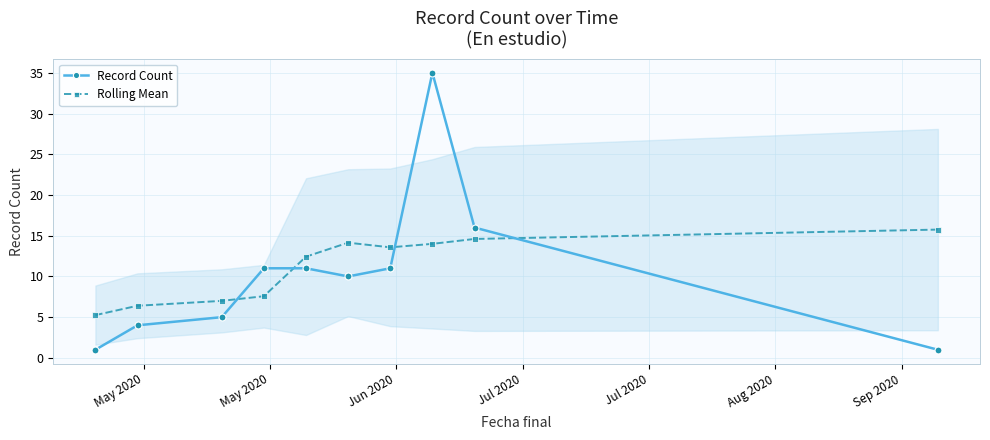

How many times do Record Count and Rolling Mean cross each other?

4